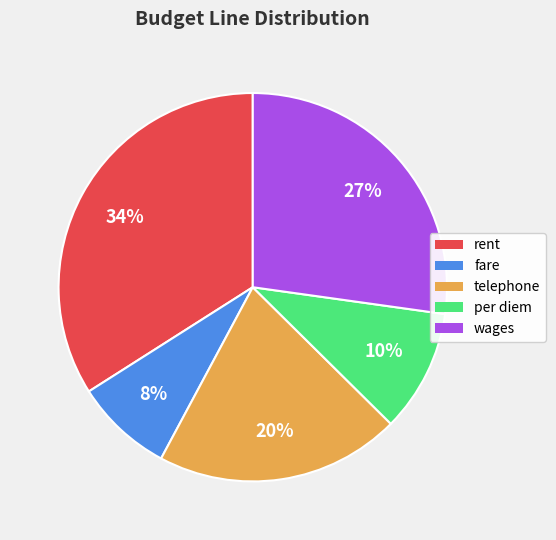

The per diem slice represents 10% of the pie. True or false?

True